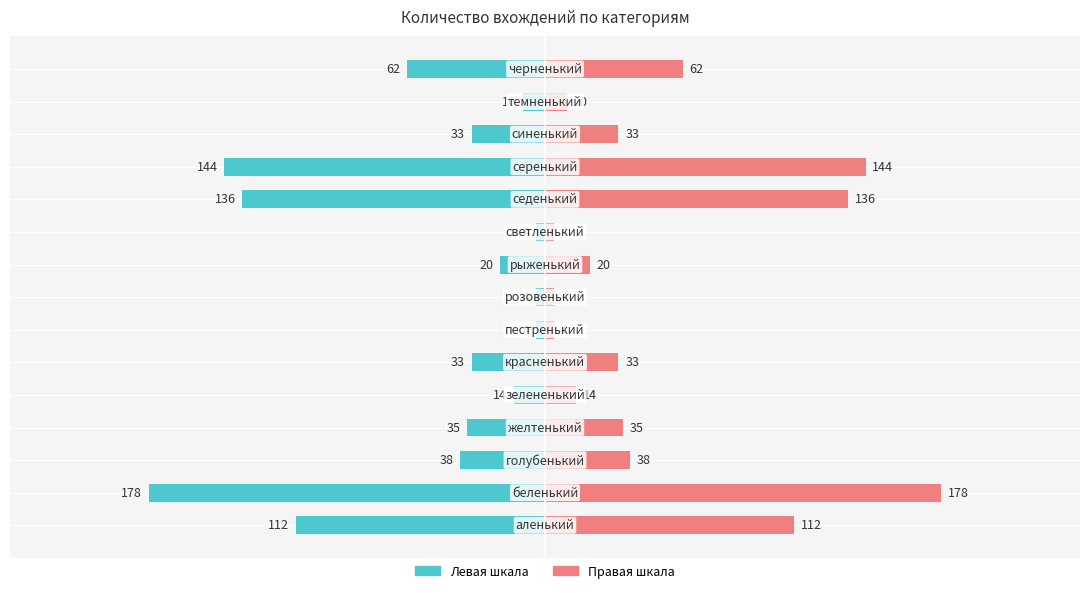

The Левая шкала series shows -136 at 10. True or false?

True